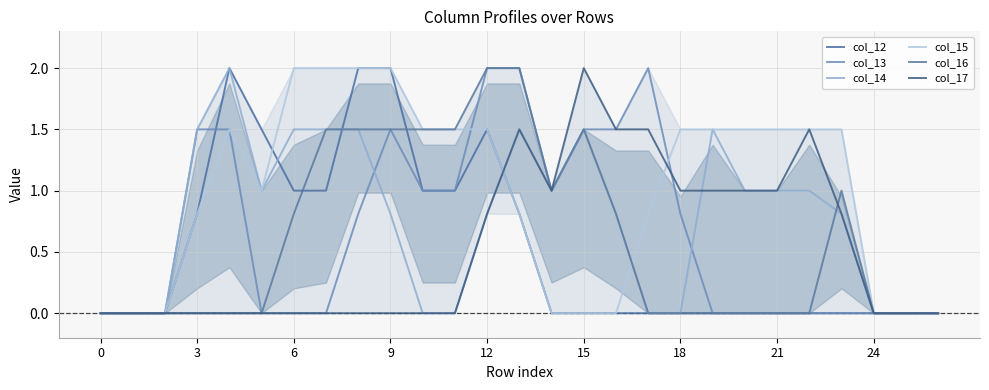

Is it true that col_12 equals 0.0 at 19?

True